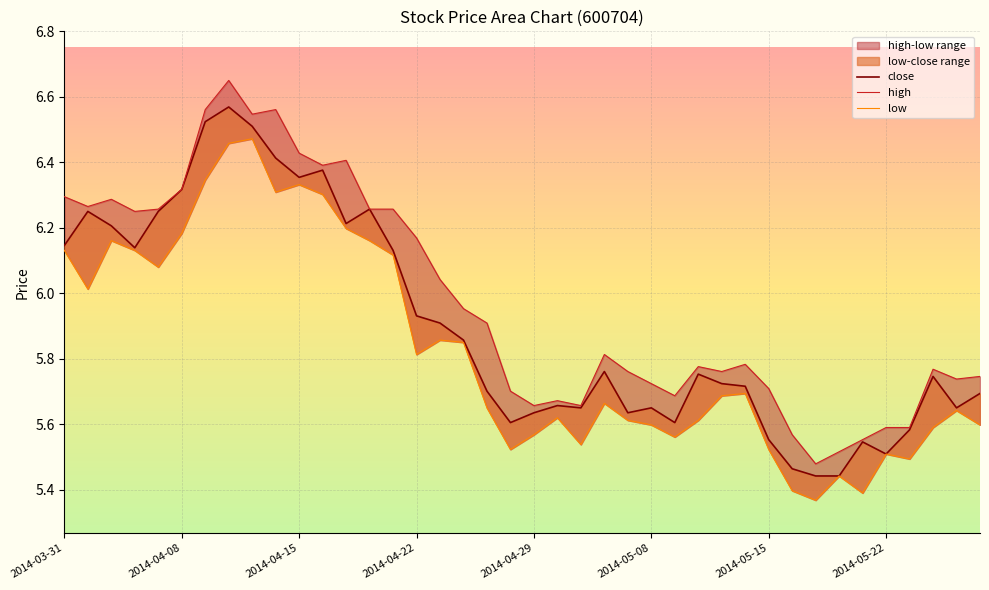

What is the total value across all series at 2014-04-29?

16.9